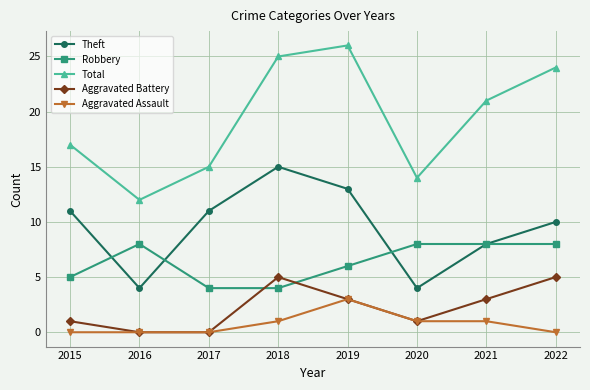

After their last crossing, which series has the higher values: Robbery or Aggravated Battery?

Robbery